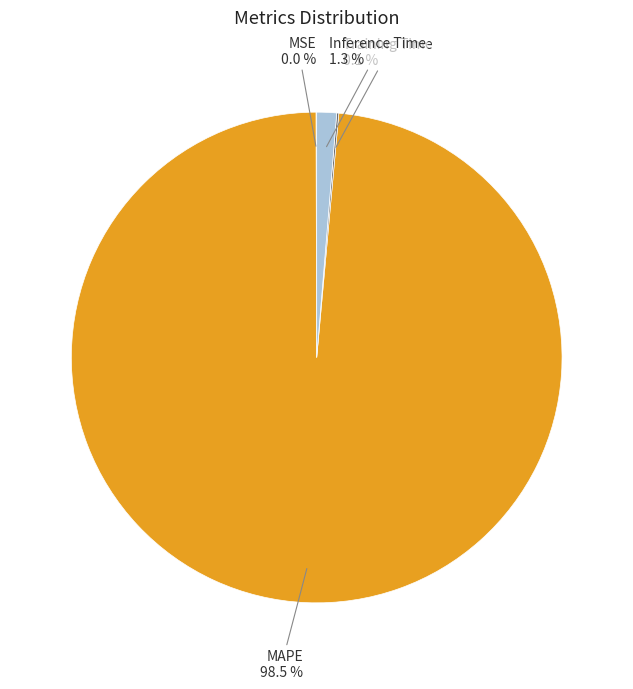

Combined, do MAPE and Inference Time account for over 50%?

Yes